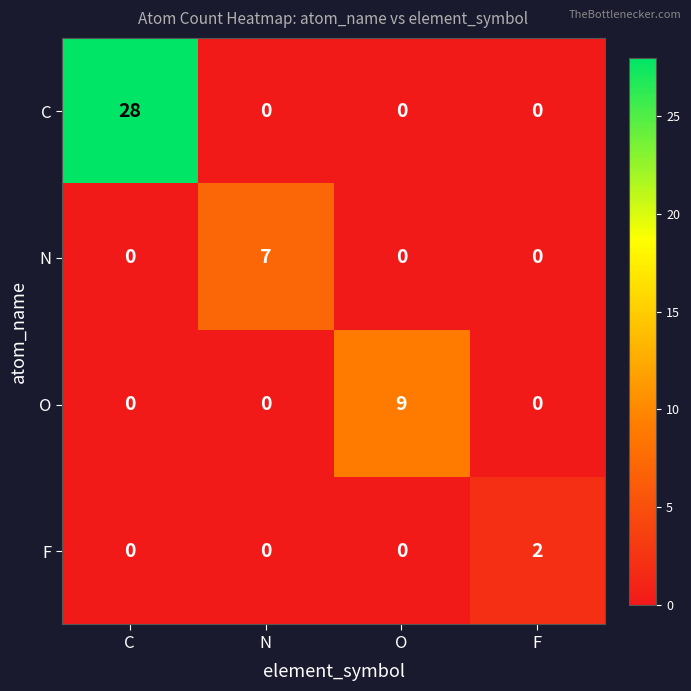

The value of N at F is -4. True or false?

False